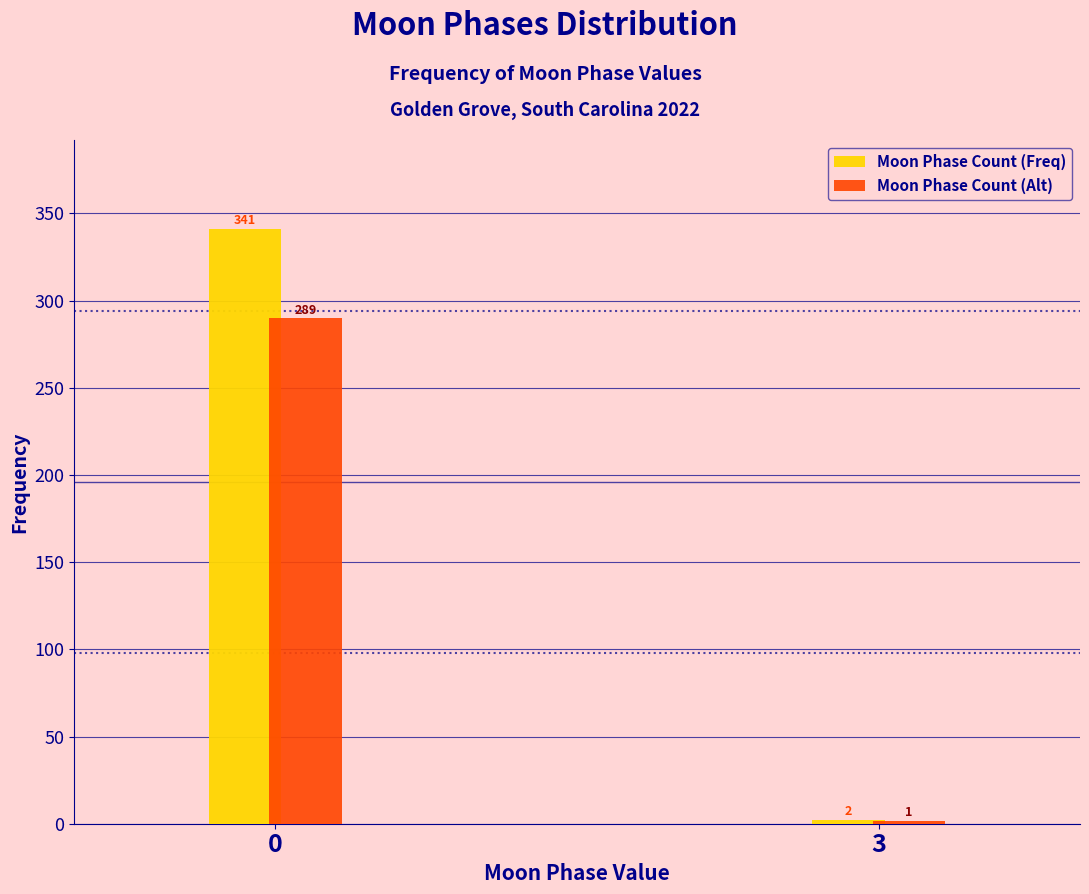

Which series has the largest range (max minus min)?

Moon Phase Count (Freq)